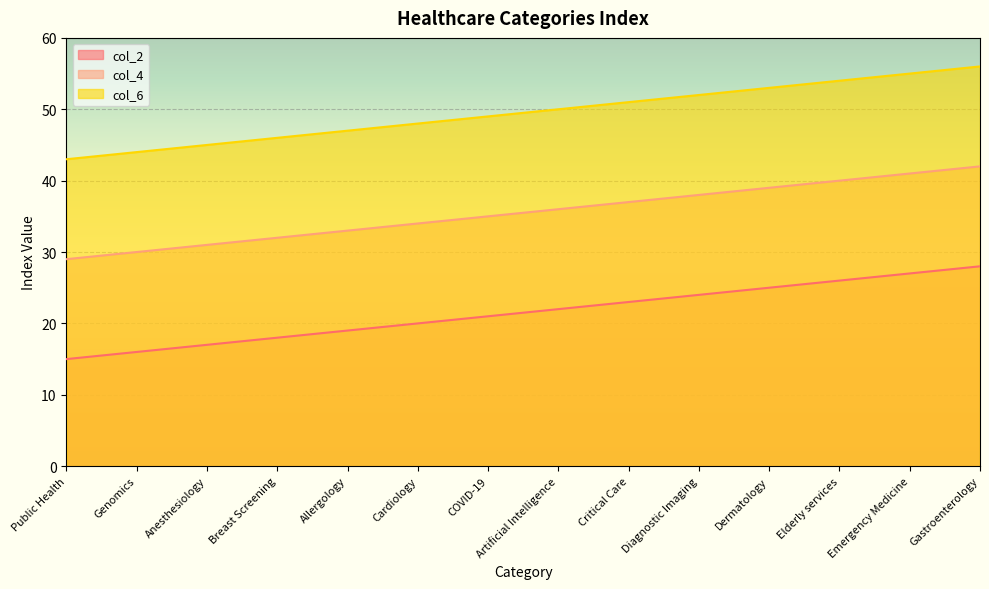

True or false: col_4 and col_2 cross at least once.

False